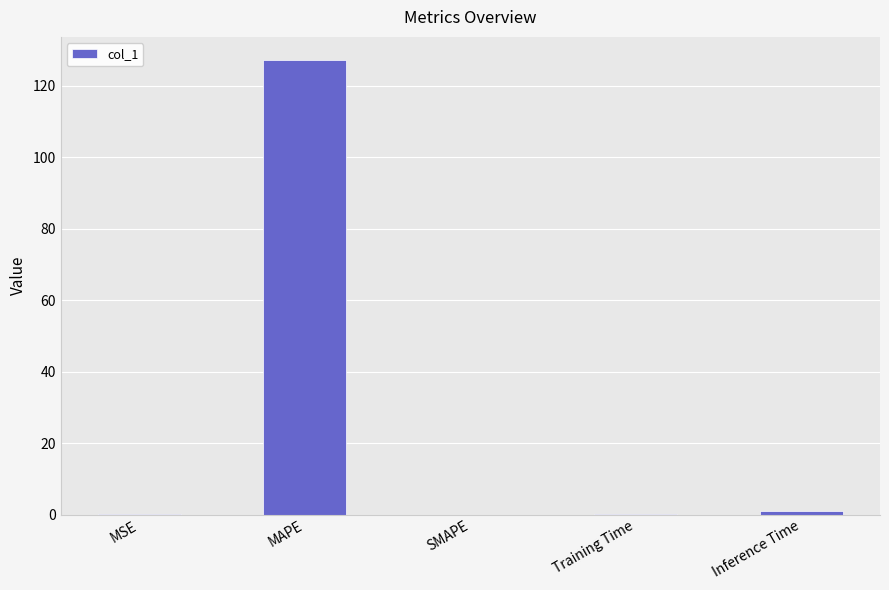

Does the chart contain stacked bars?

No